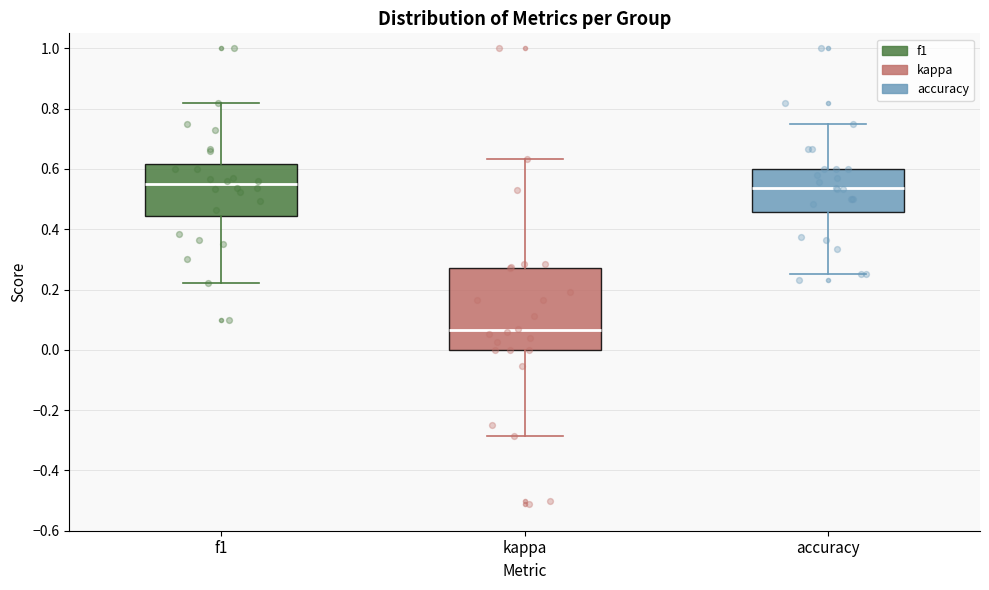

Reading left to right, transcribe this box plot: for each box, give where its median line is, the range the box spans, and where its two whiskers end, as read against the y-axis. The values are not printed on the chart, so give them approximately, as read against the axis.

f1: median 0.54, box 0.44 to 0.62, whiskers 0.22 to 0.82
kappa: median 0.06, box 0.00 to 0.28, whiskers -0.28 to 0.64
accuracy: median 0.54, box 0.46 to 0.60, whiskers 0.26 to 0.76